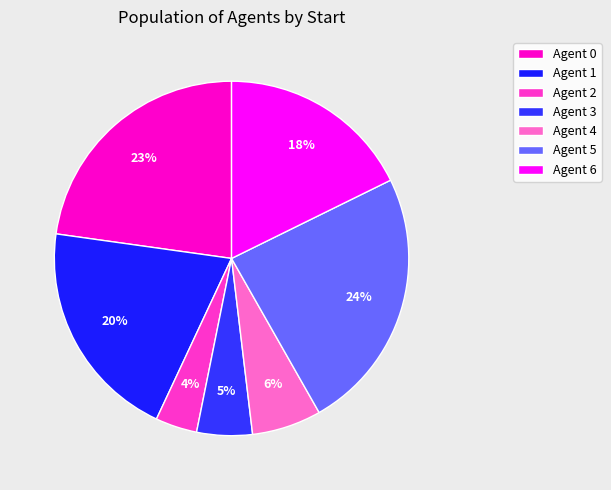

Is there any slice that represents more than half of the pie?

No